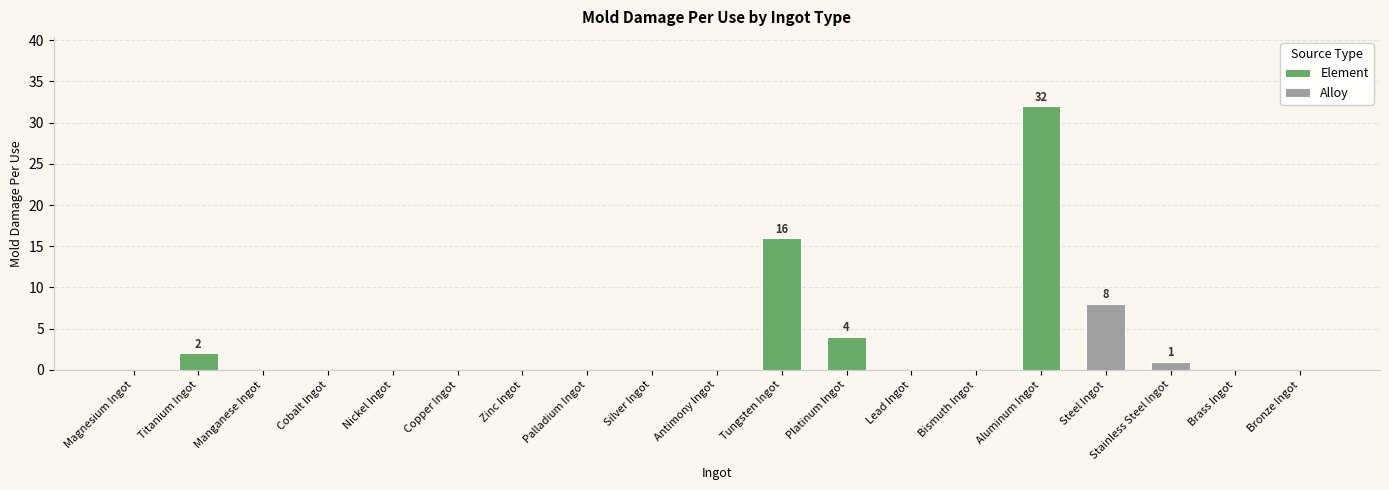

Are the bars horizontal?

No